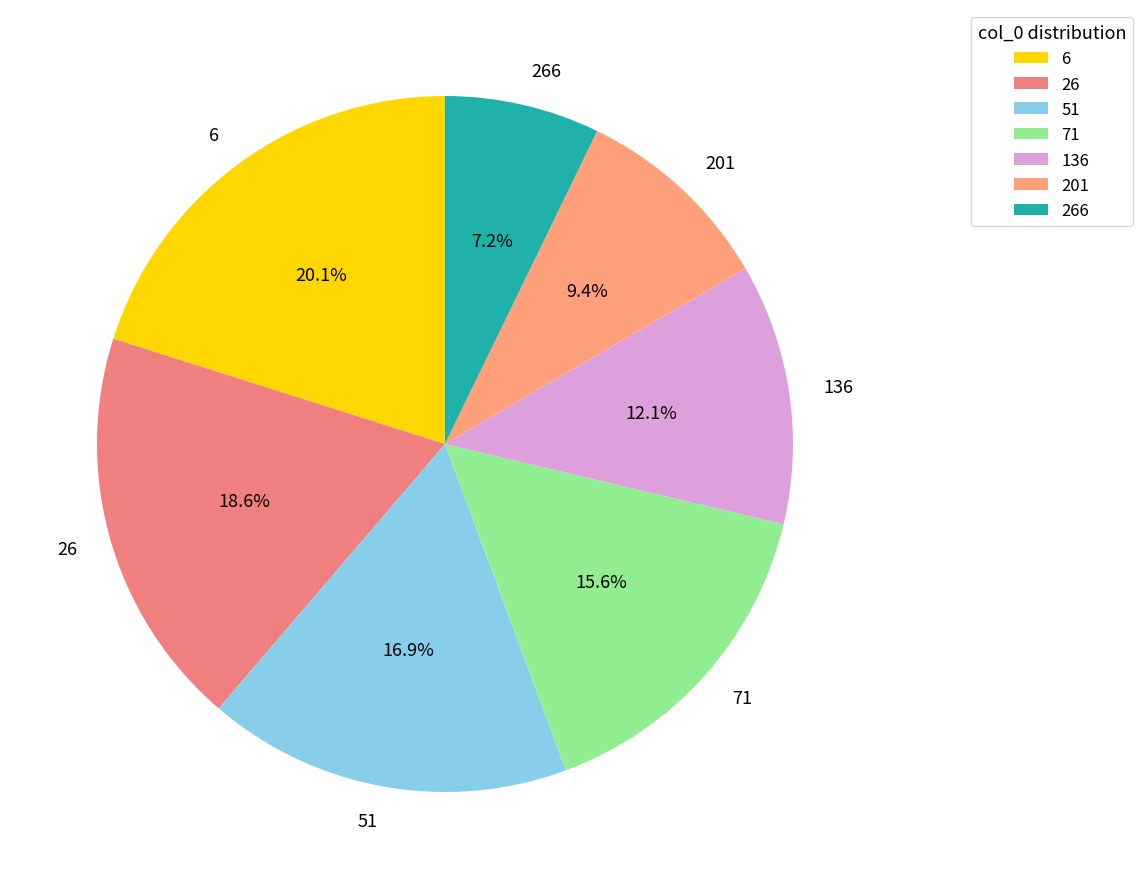

To the nearest percent, what is the difference between the largest and smallest slice percentages?

13%